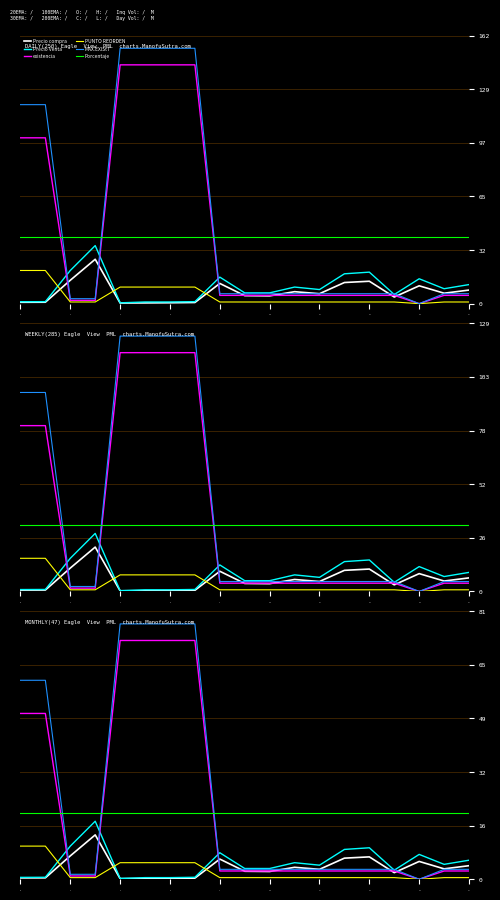

How many interior local valleys does the existencia series have?

1